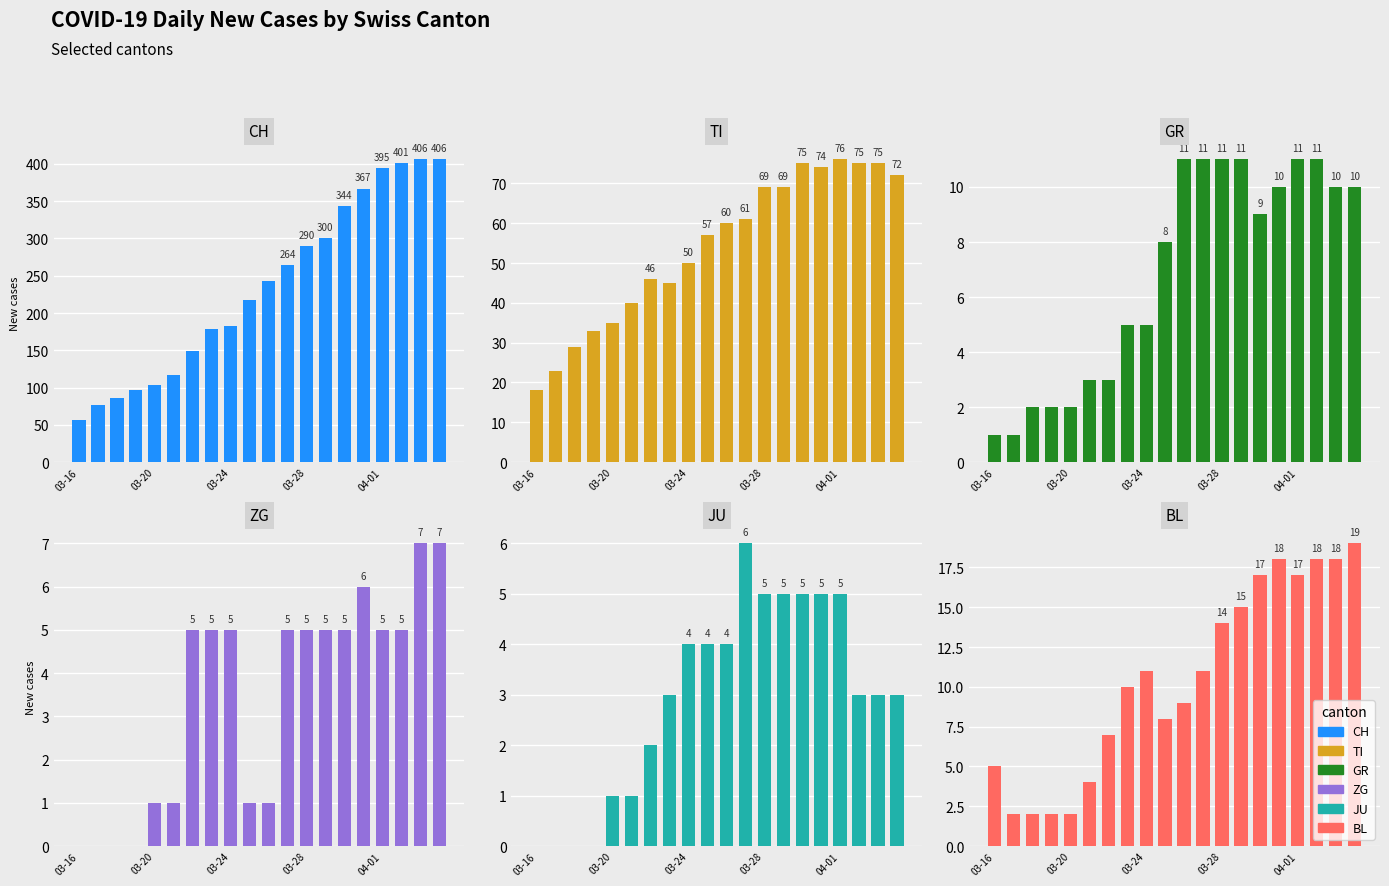

What is the value of the JU bar at the 8th from the left?

3